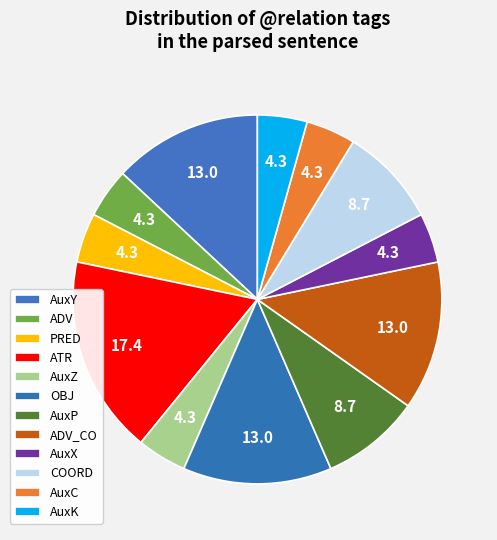

Is there a majority slice in this chart?

No